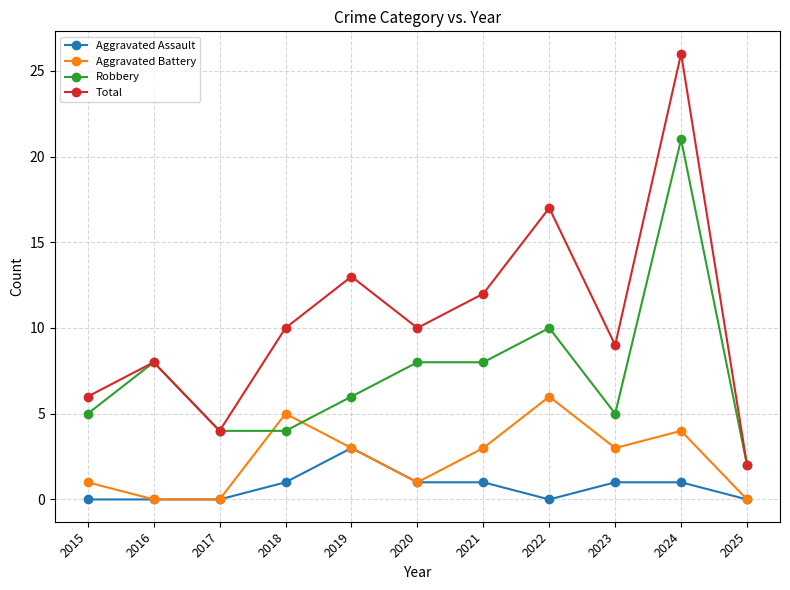

What is the average value of the Robbery series?

7